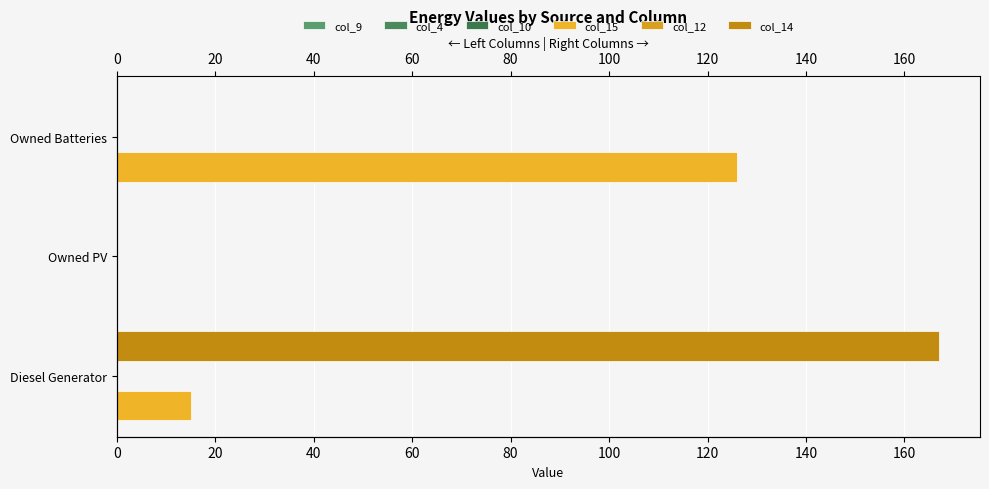

Reading left to right, extract all data points from this chart.

col_9: 0.2	0.2	0.2
col_4: 0.2	0.2	0.2
col_10: 0.2	0.2	0.2
col_15: 15.0	0.0	126.0
col_12: 0.2	0.2	0.2
col_14: 167.0	0.0	0.0